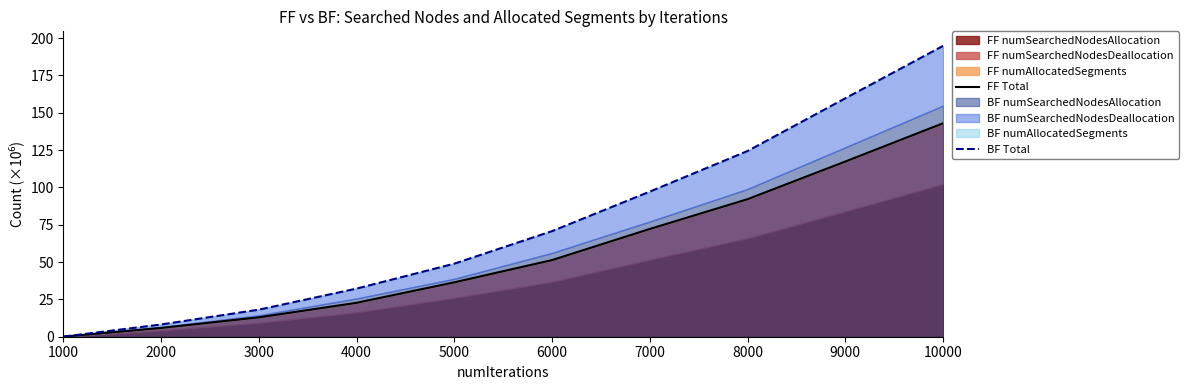

True or false: FF Total and BF Total cross at least once.

False